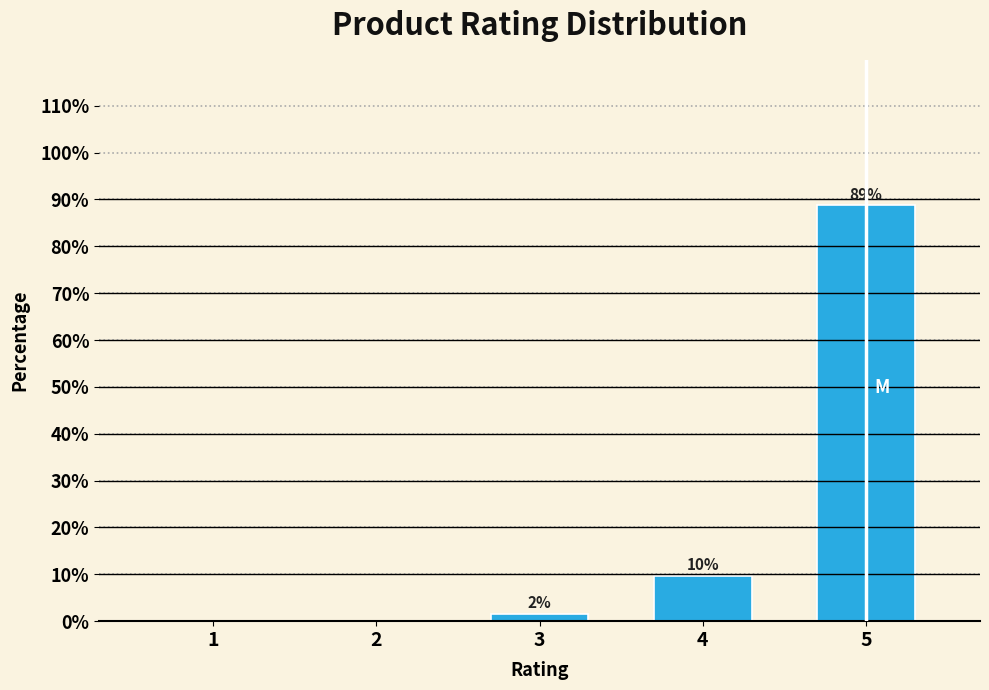

Are the bars horizontal?

No